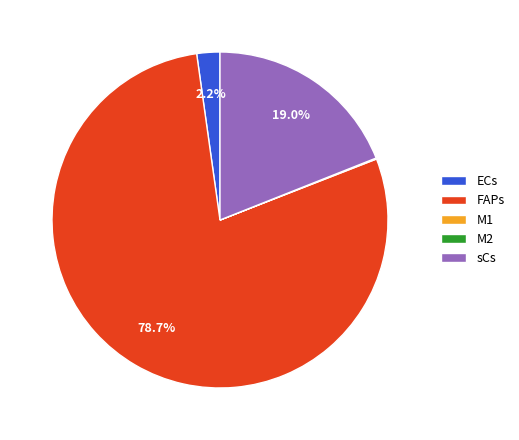

Which category has the biggest portion of the pie?

FAPs